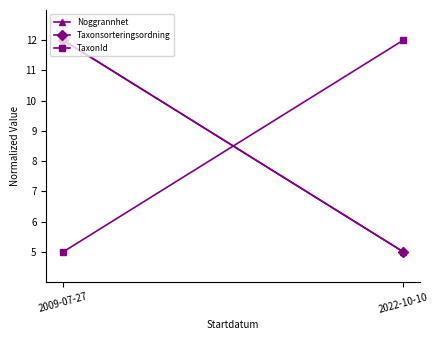

What is the spread (max minus min) of values at 2009-07-27?

7